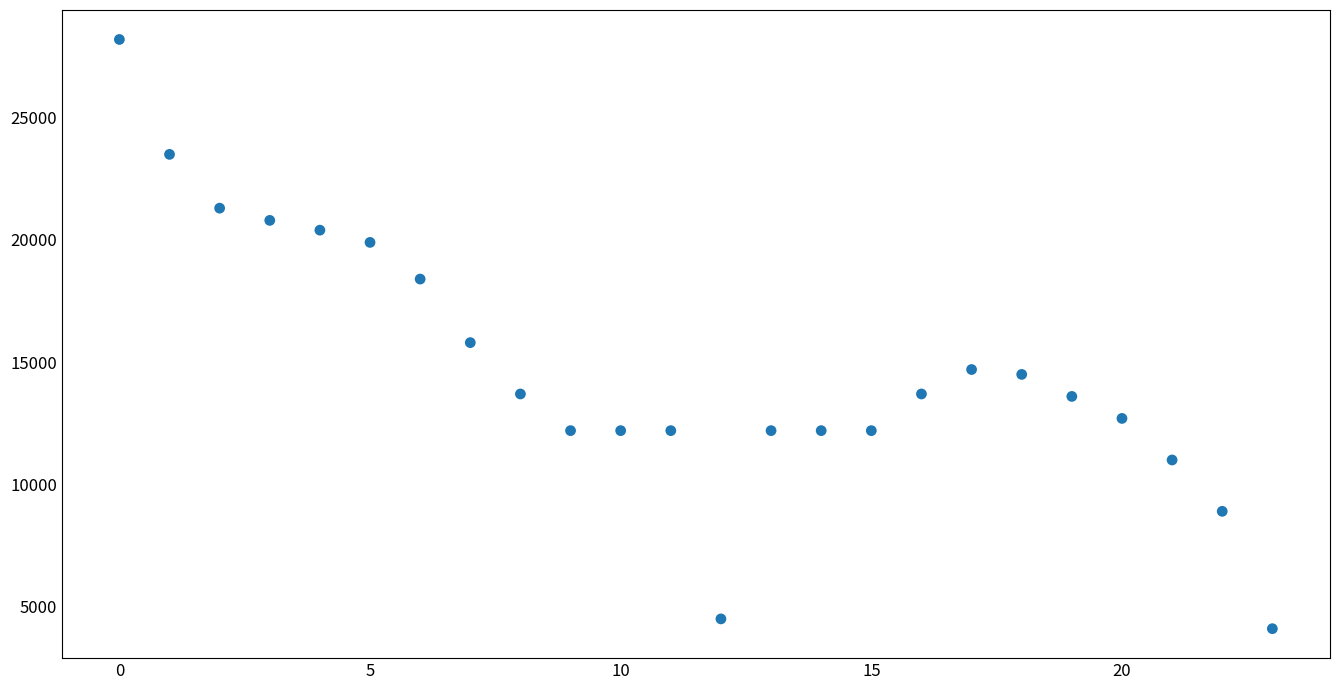

What is the range of Y values (max minus min)?

24100